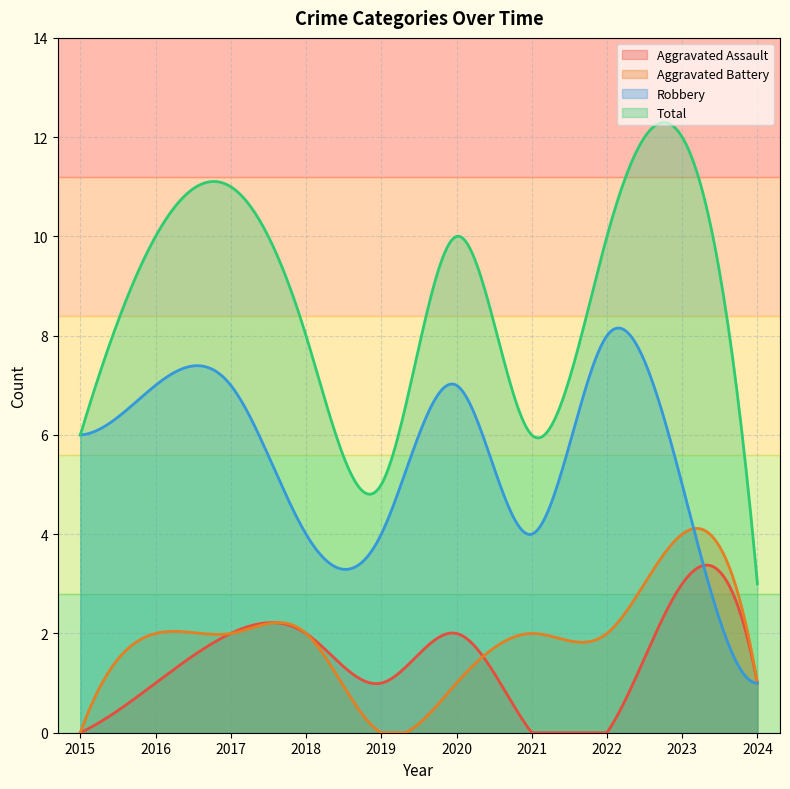

Which series has the largest range (max minus min)?

Total